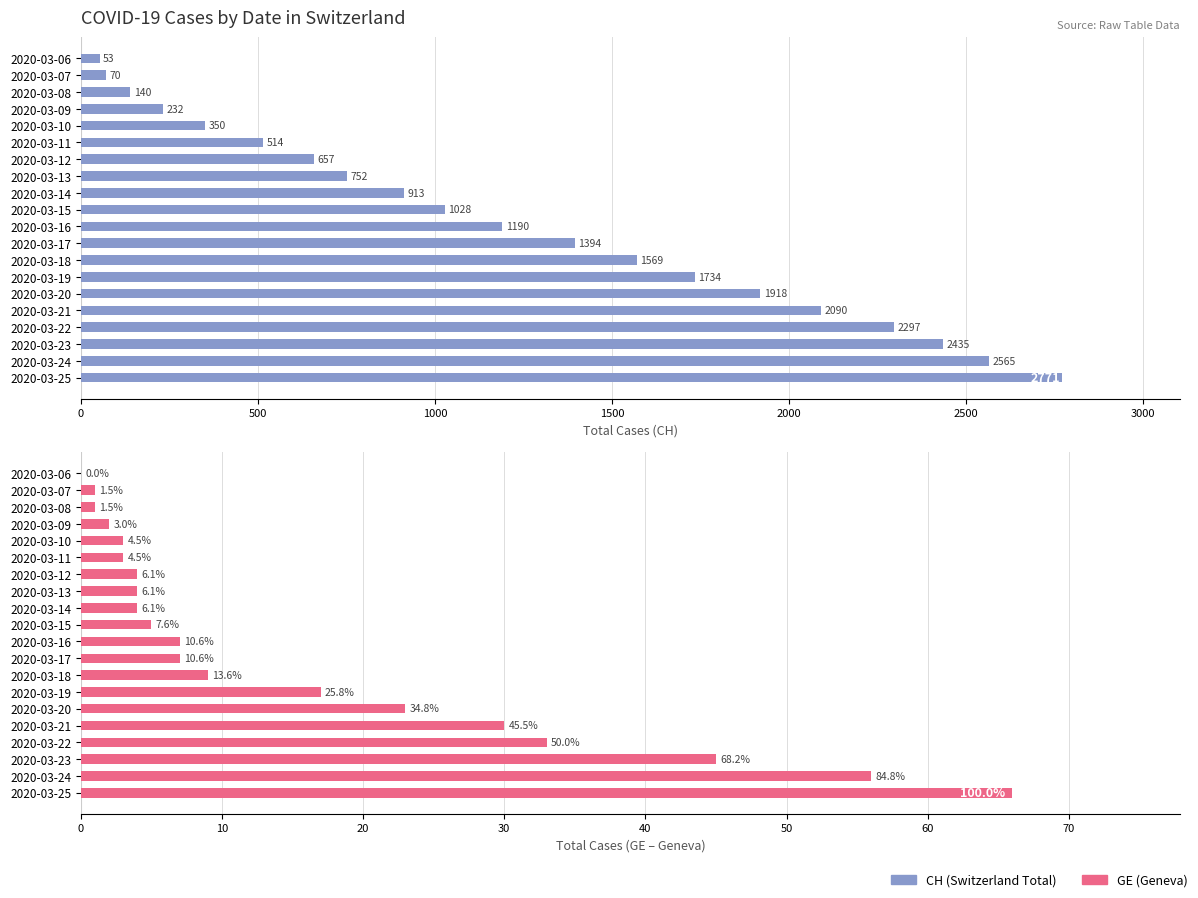

How many bars are there in total?

40